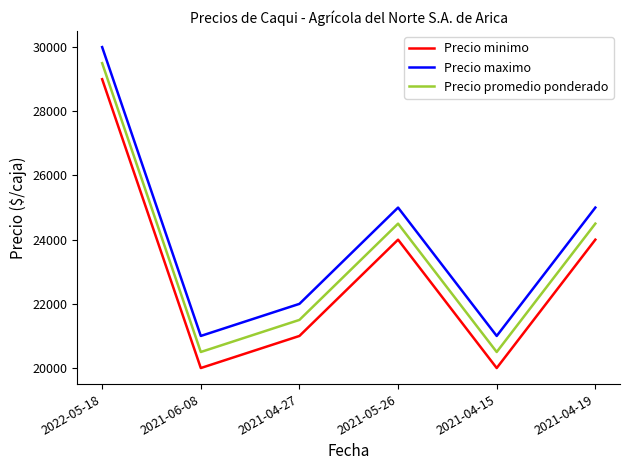

What is the difference between the maximum and minimum values in the Precio maximo series?

9000